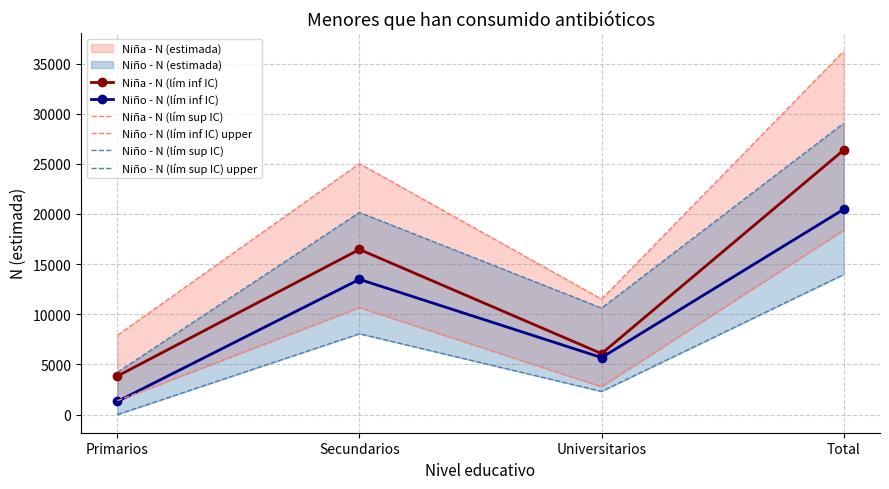

True or false: Niño - N (lím sup IC) upper has more than 1 points higher than both neighbors.

False